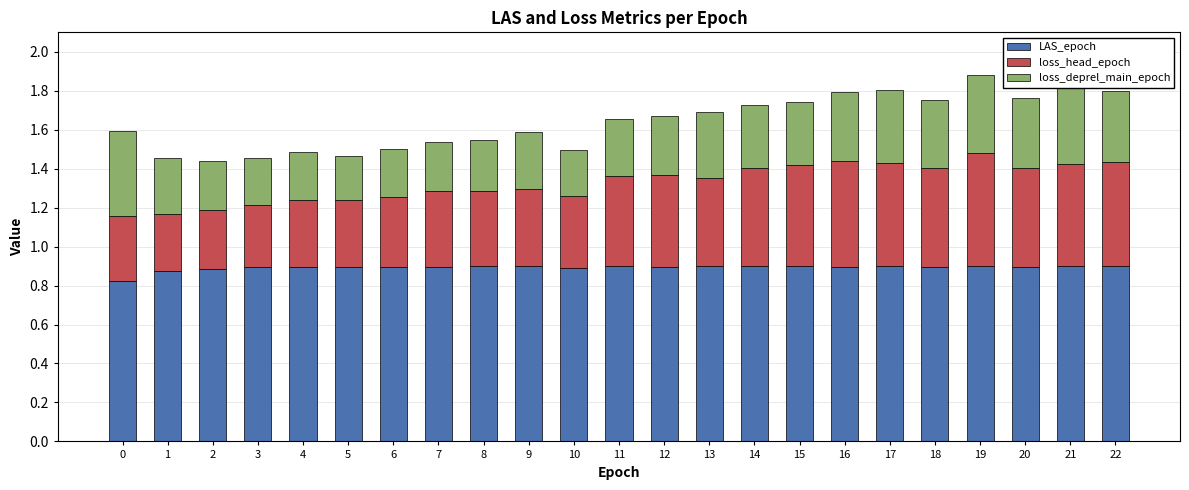

What is the total value across all series at 3?

1.5